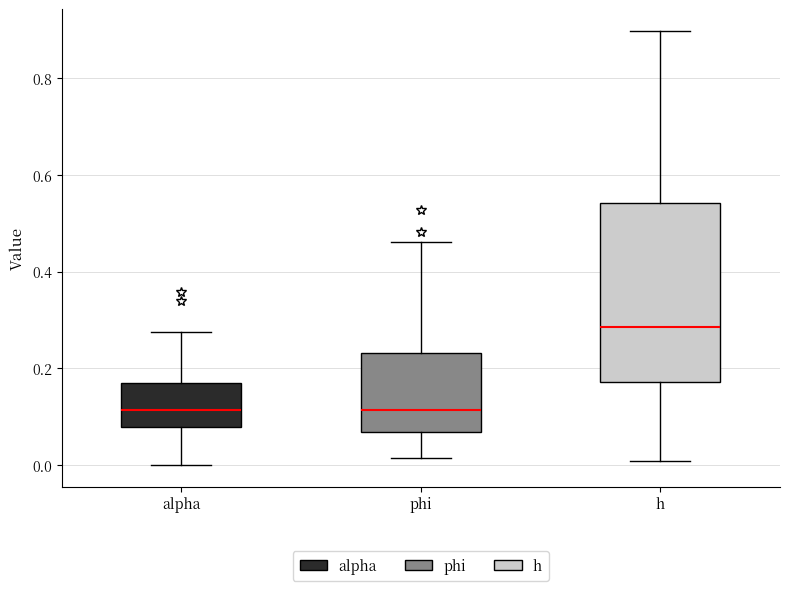

Where is the upper edge of the box for phi on the y-axis? The values are not printed on the chart, so give them approximately, as read against the axis.

0.24